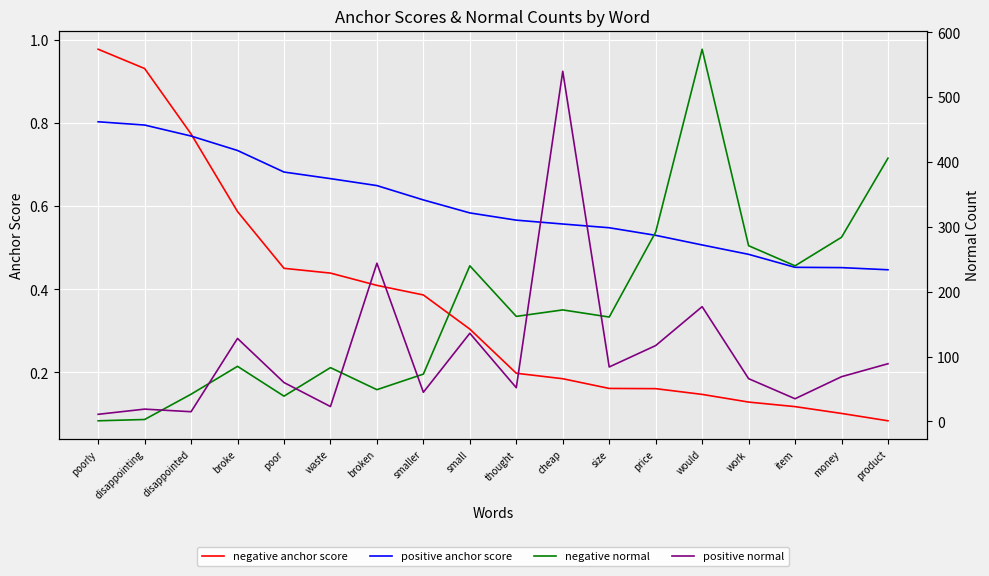

What is the average value of the positive normal series?

106.1